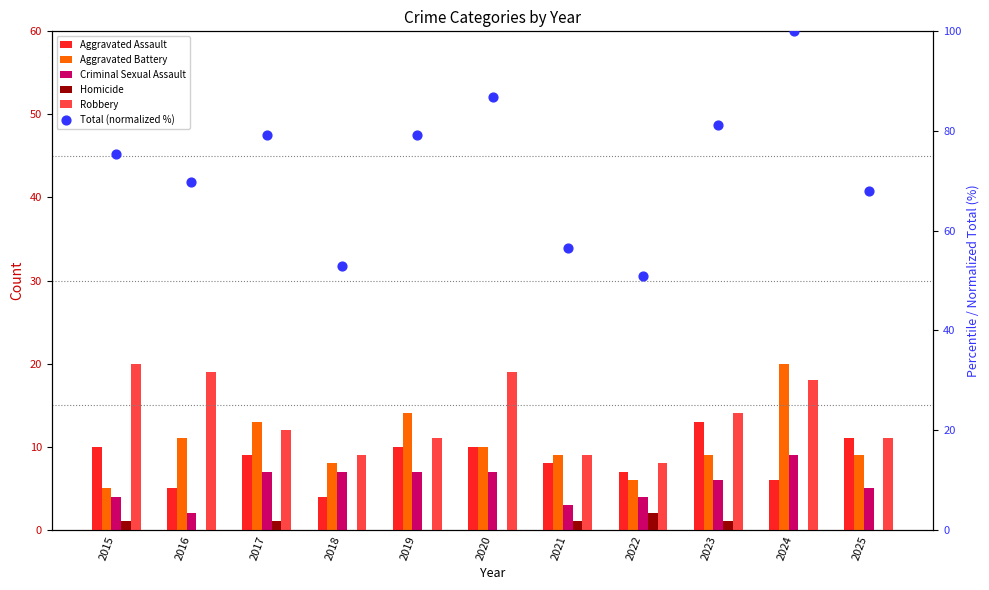

At how many categories does at least one series exceed 91?

1